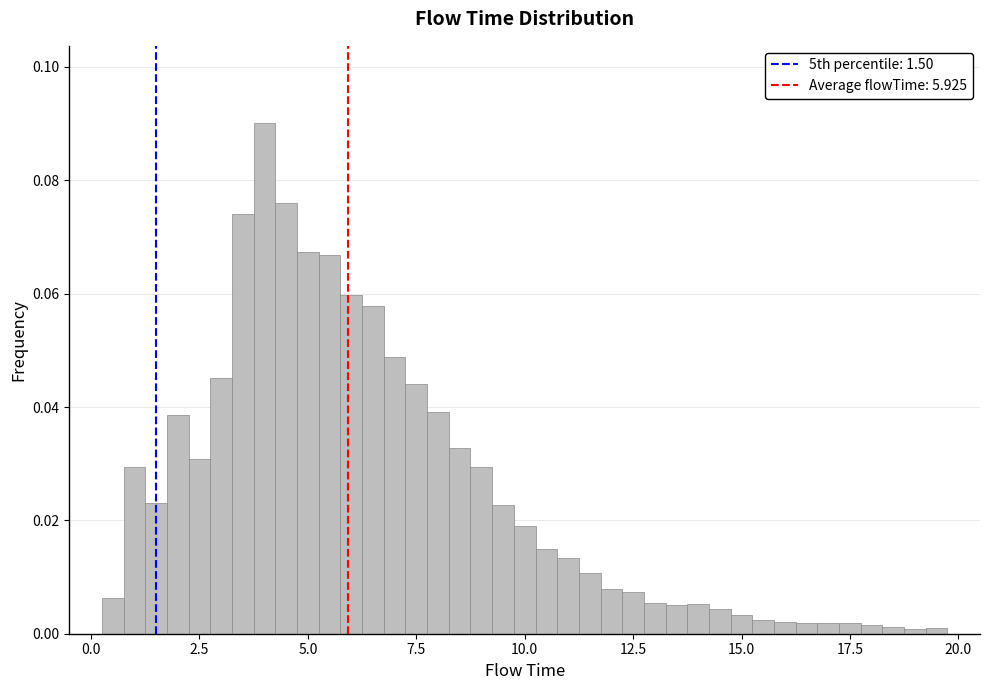

Around what value on the x-axis is the tallest bar? Give the approximate position of its centre, as read against the axis.

4.0